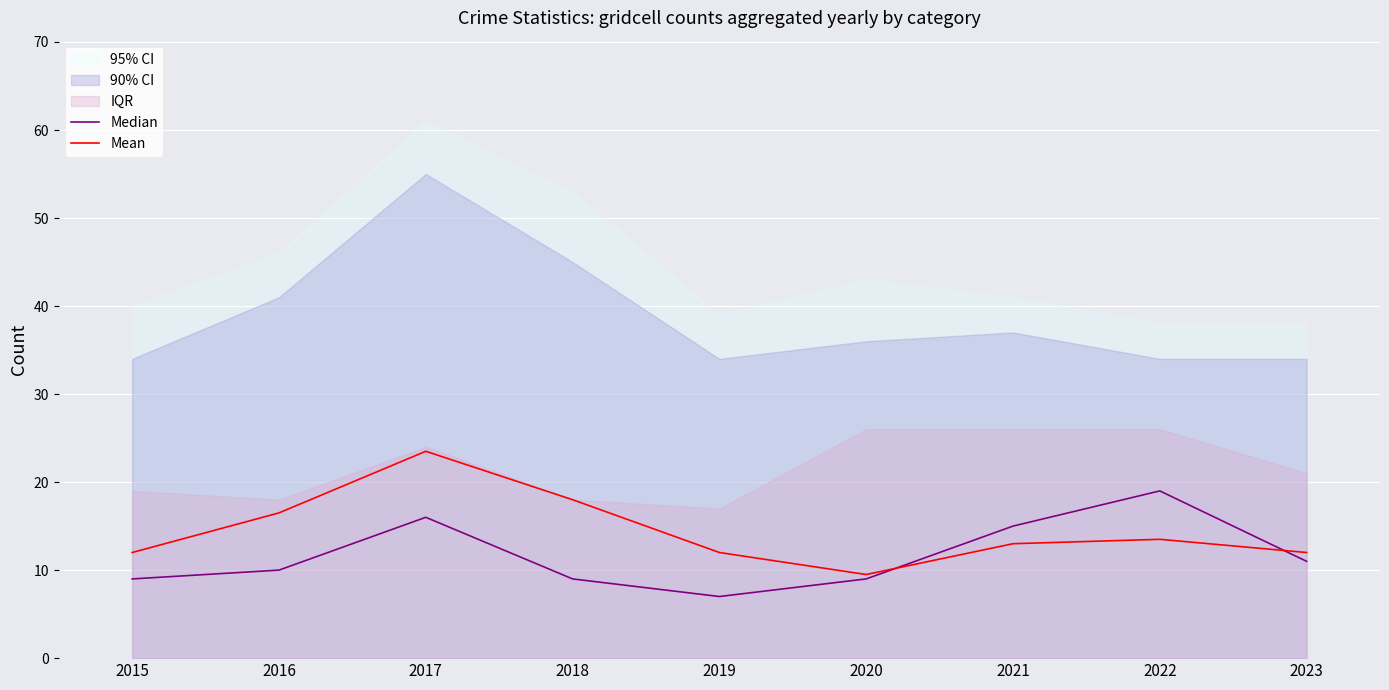

The value of Mean at 2017 is 23.5. True or false?

True